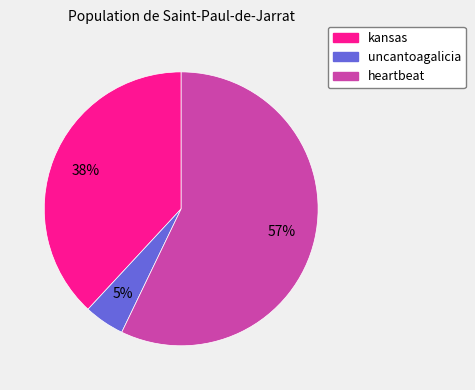

Which slice is the largest?

heartbeat